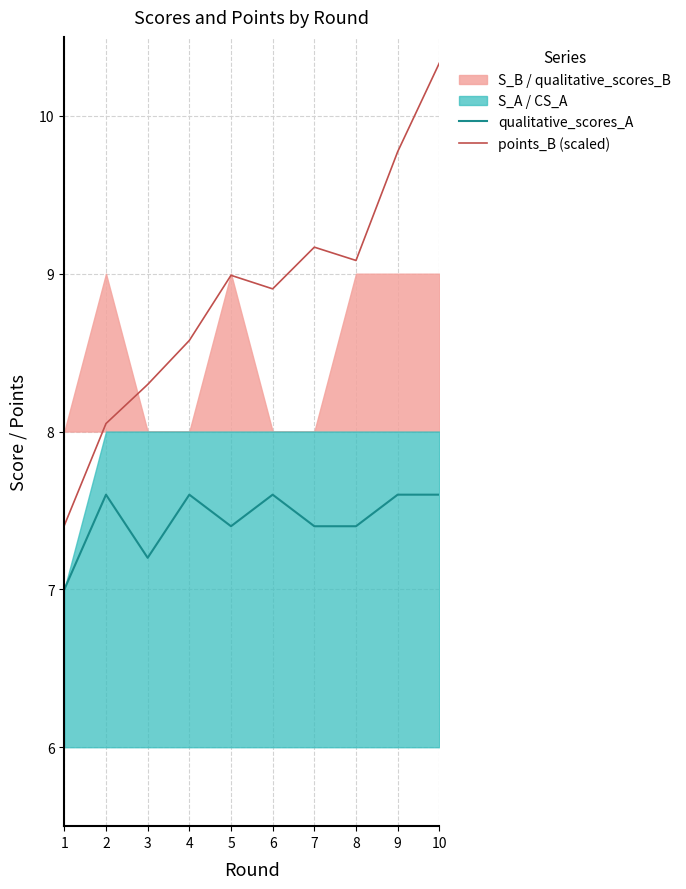

What is the value of the points_B (scaled) point at the 6th from the left?

8.9